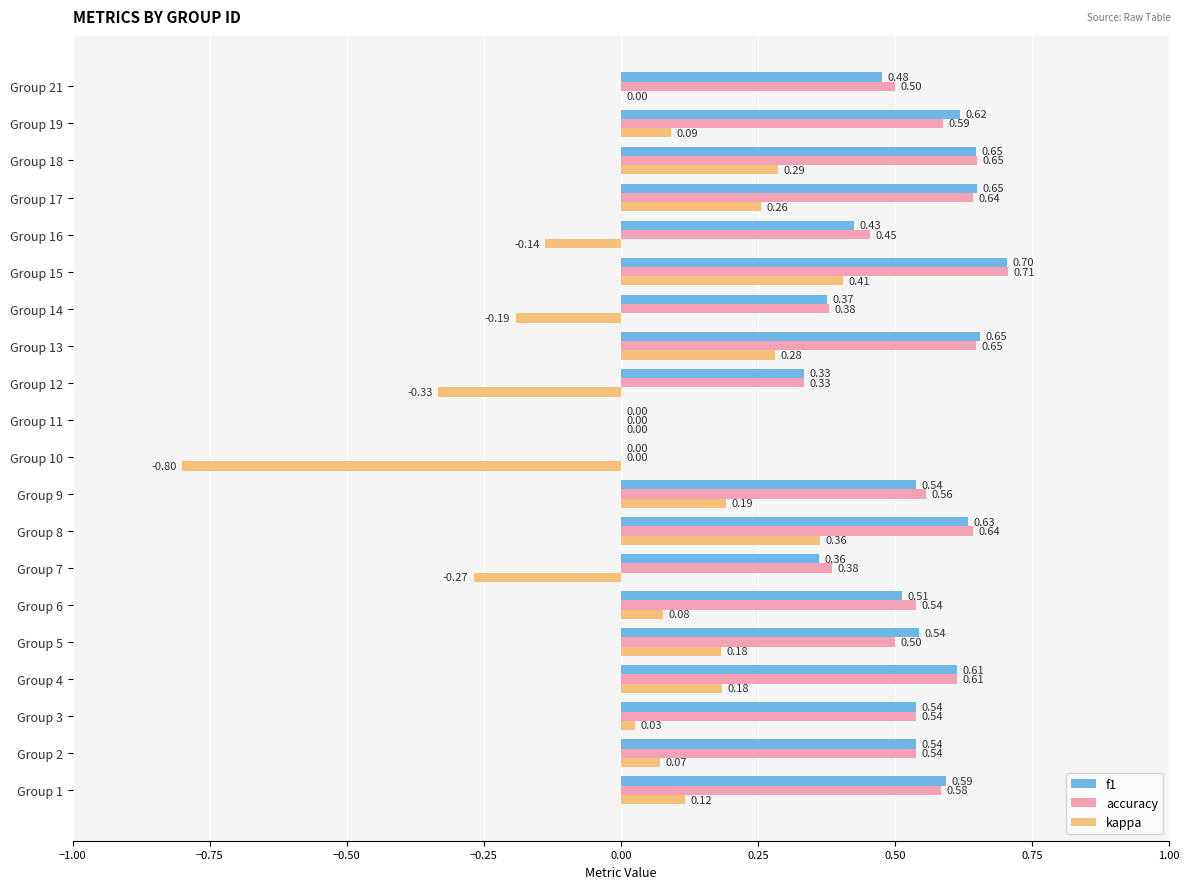

Between Group 14 and Group 17, which series saw the biggest shift?

kappa